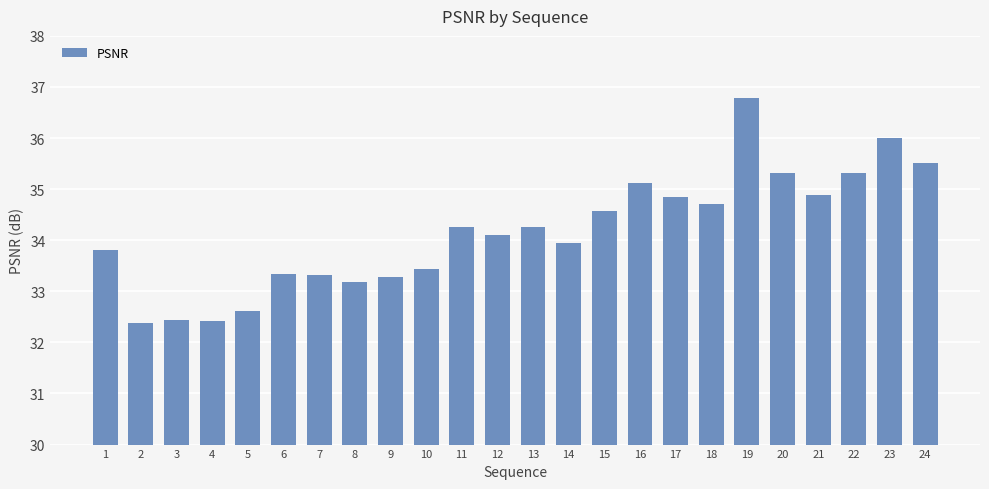

What is the sum of the values at 9 and 24?

68.8